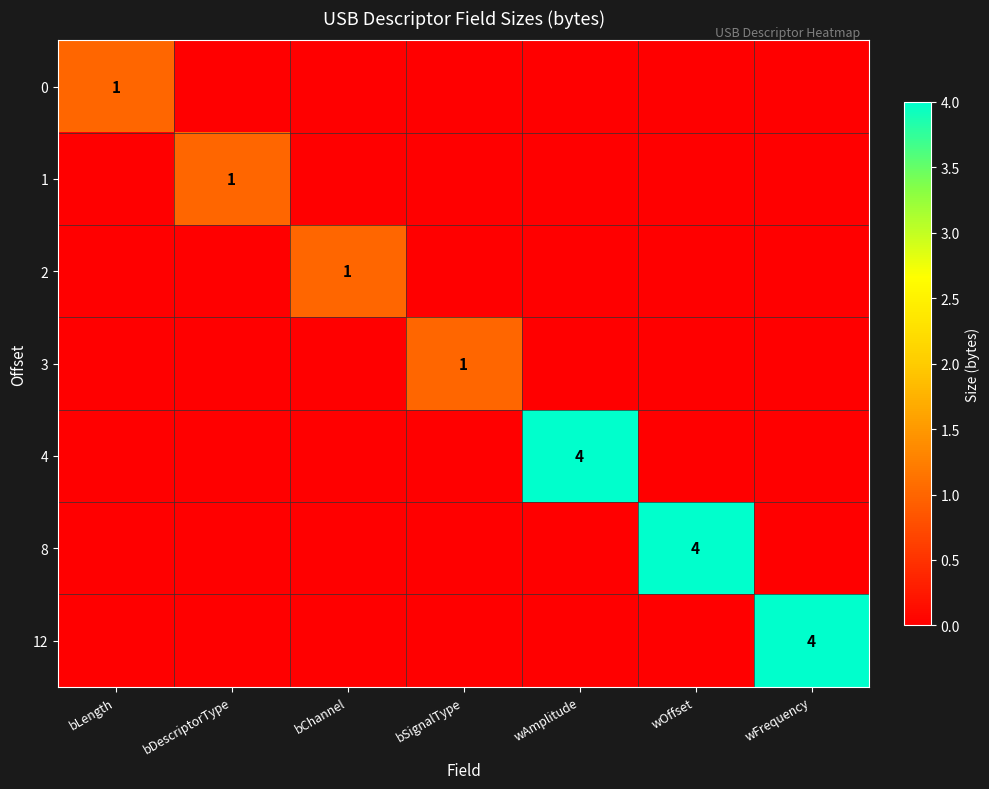

True or false: 8 has a value of 1 at wOffset.

False